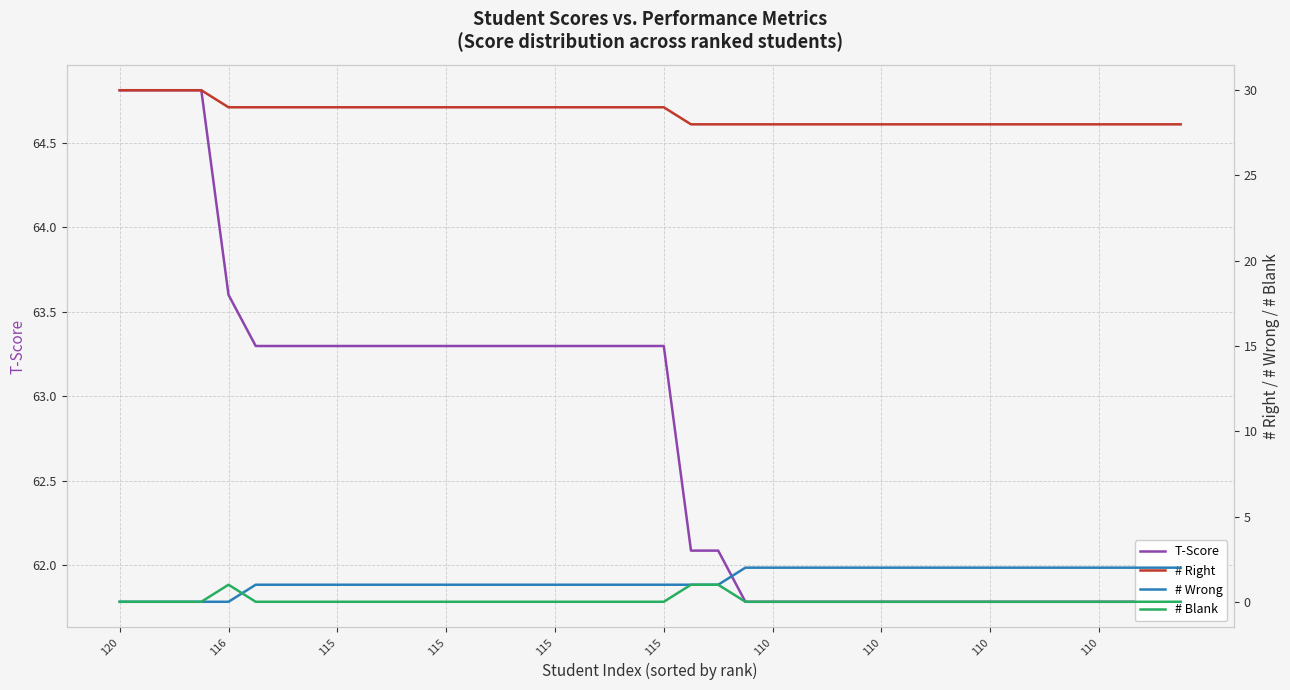

What are all the series names shown in the legend?

T-Score, # Right, # Wrong, # Blank